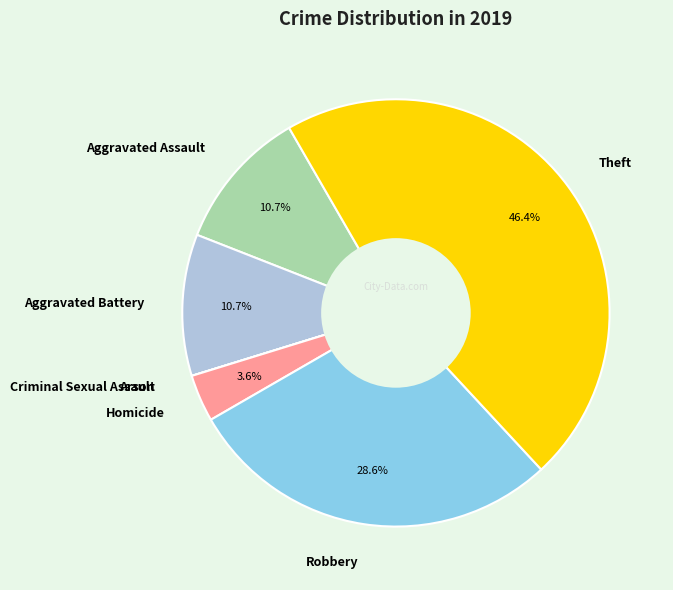

Does Aggravated Assault account for over 50% of the chart?

No